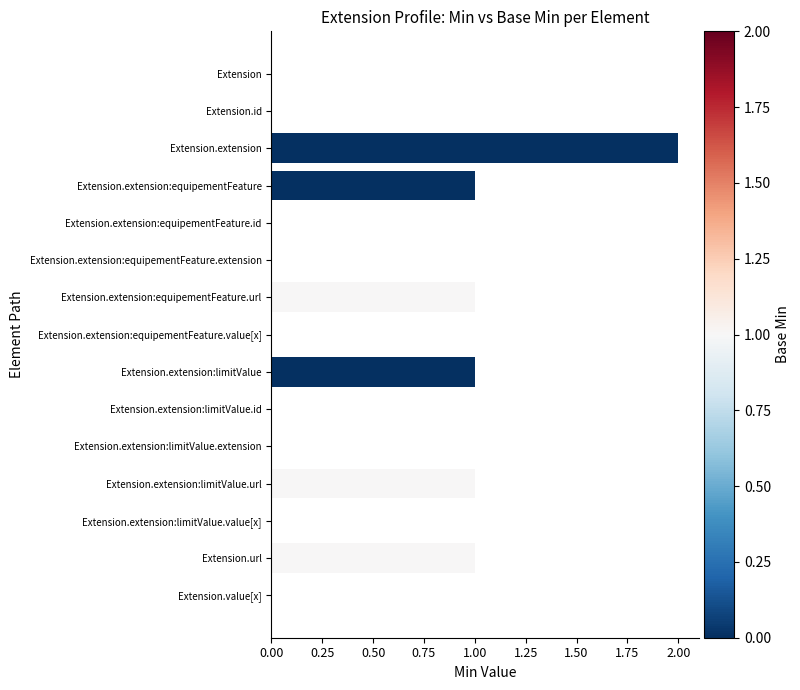

True or false: the data shows 2 at Extension.extension:limitValue.url.

False